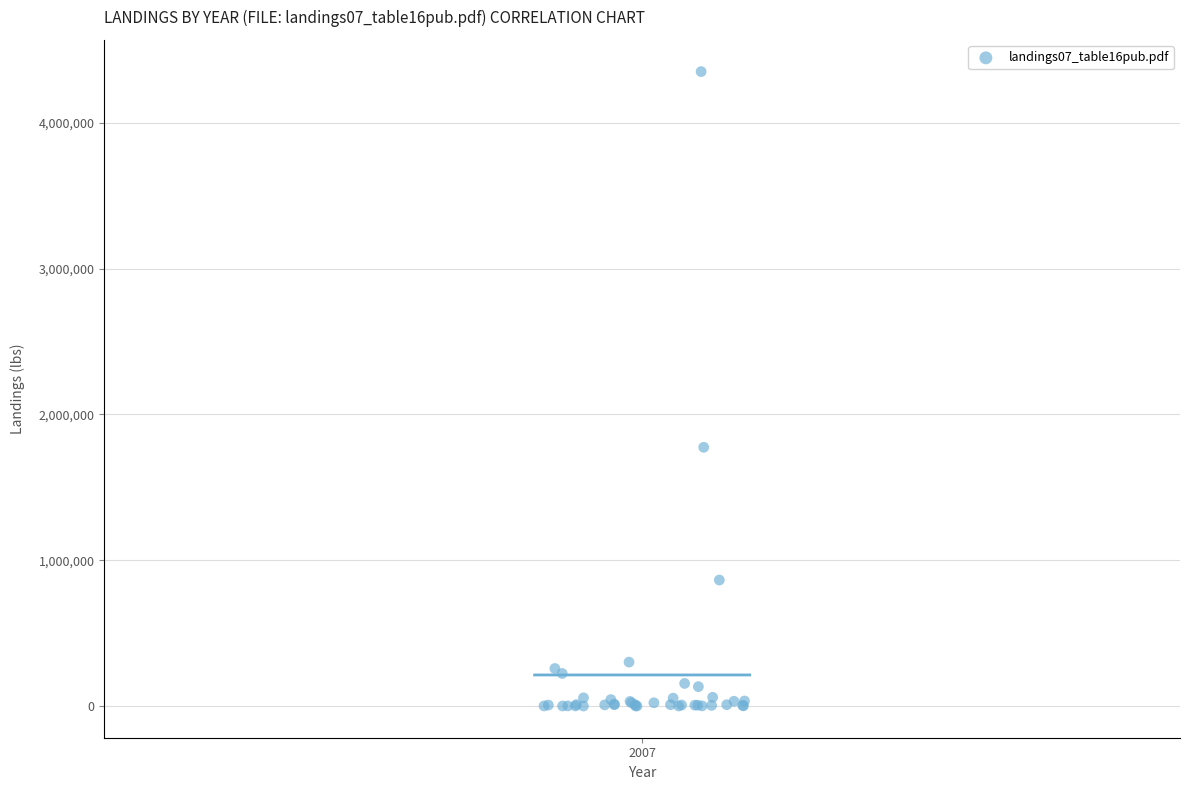

What Y value in the scatter plot is closest to 2175523?

1774367